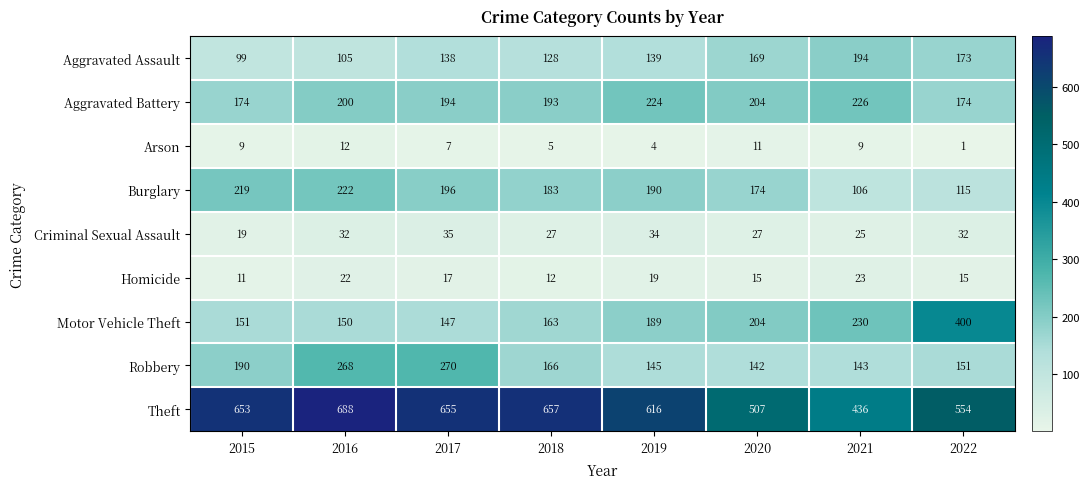

How many series are shown in this chart?

9